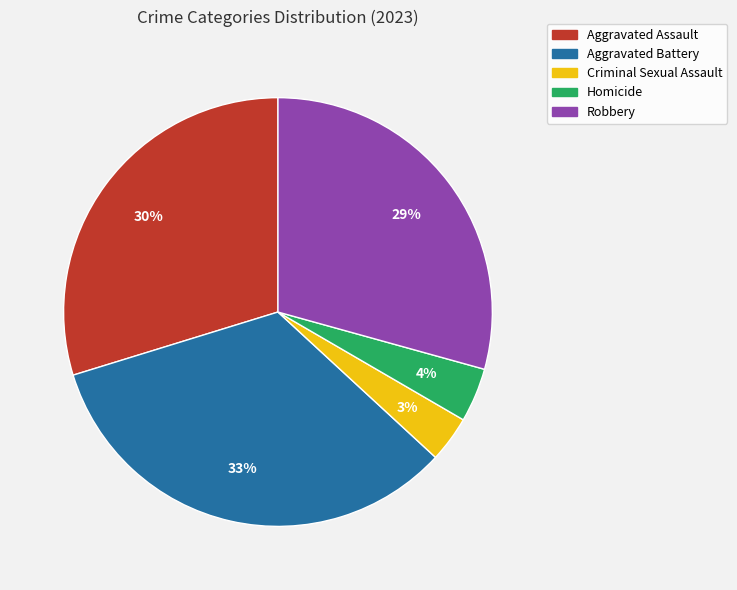

Do Aggravated Battery and Criminal Sexual Assault together represent more than half of the pie?

No